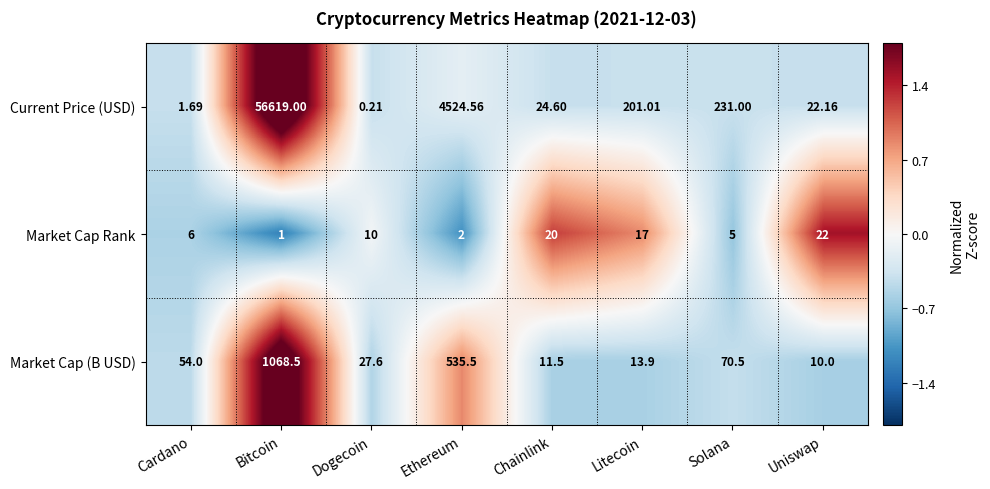

At Solana, list the series in order from smallest to largest.

Market Cap Rank, Market Cap (B USD), Current Price (USD)